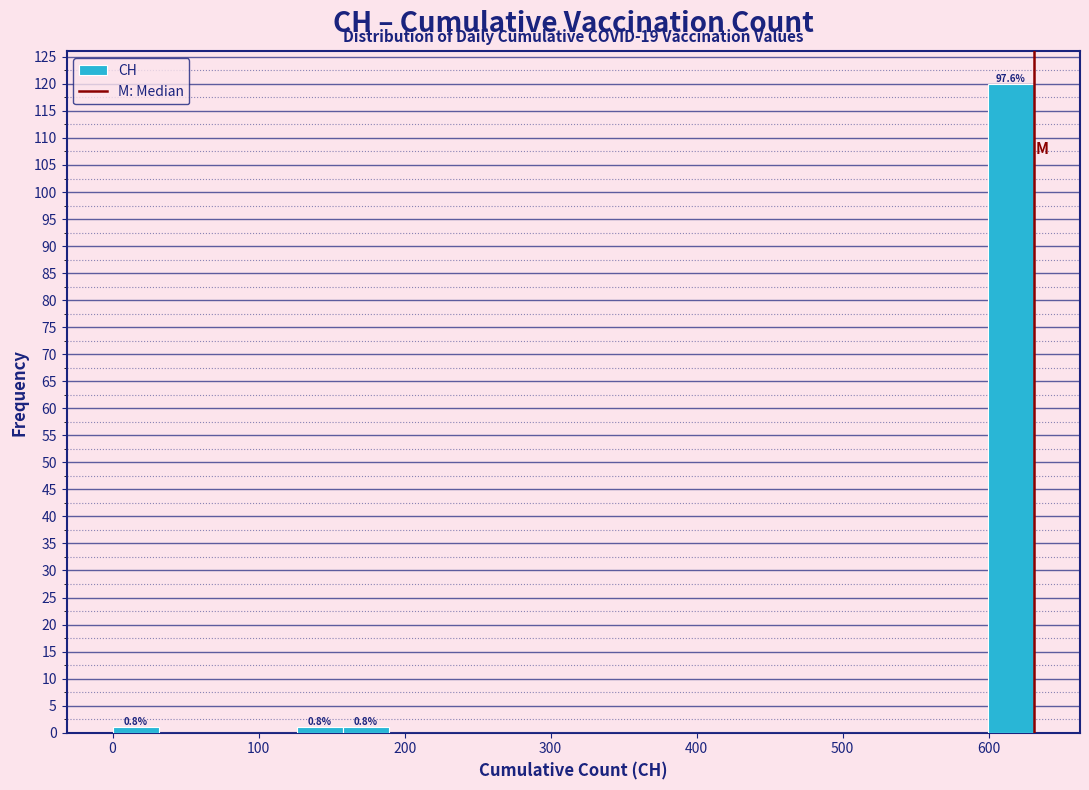

Read against the x-axis, roughly where is the centre of the tallest bar?

620